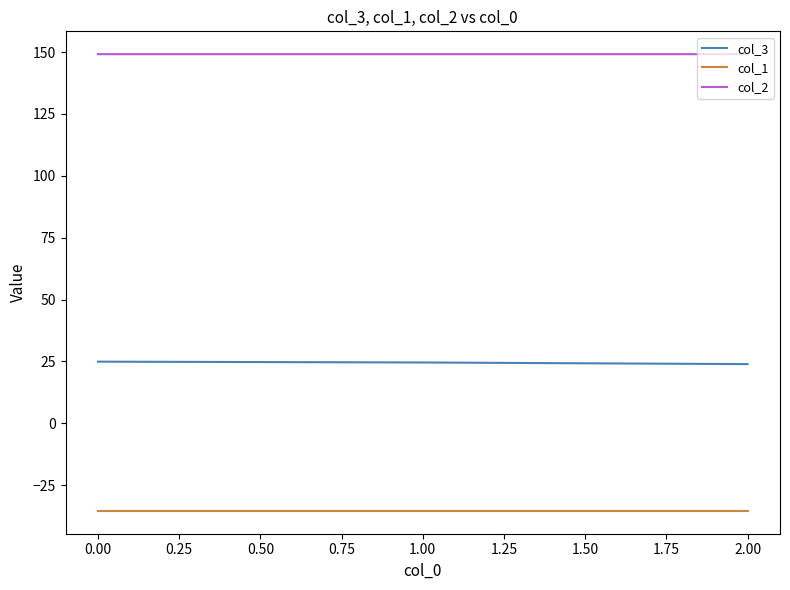

The value of col_3 at 1.00 is 10.9. True or false?

False